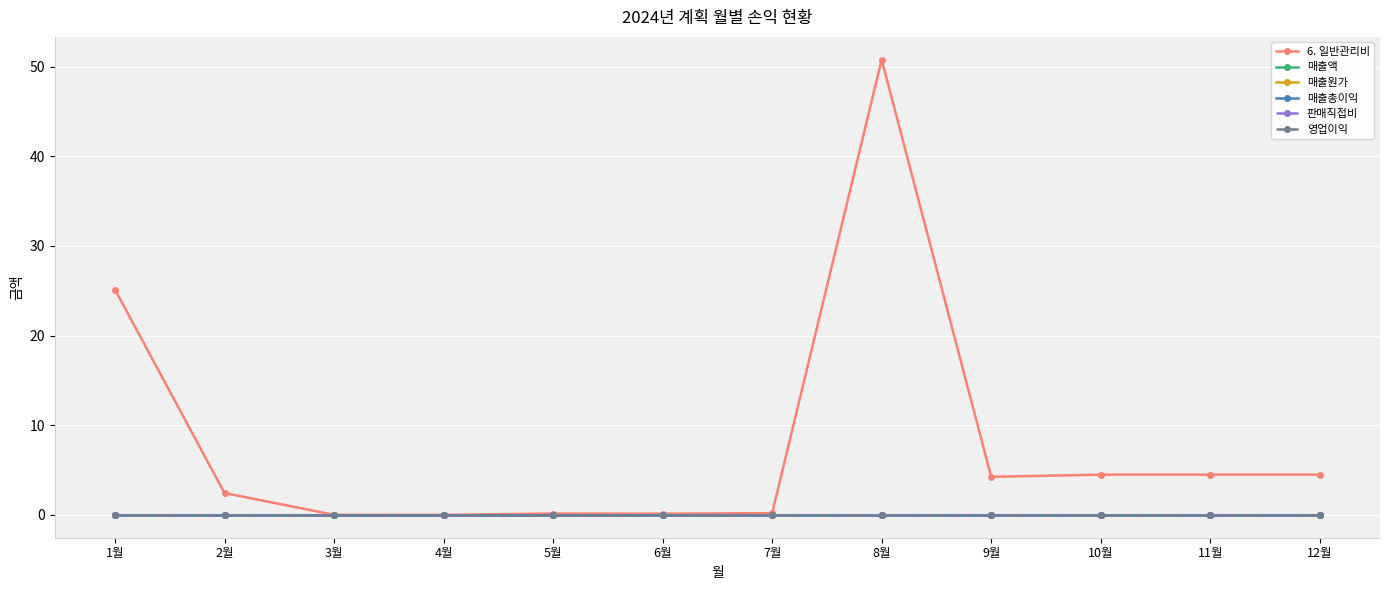

What is the label of the 10th point from the left?

10월